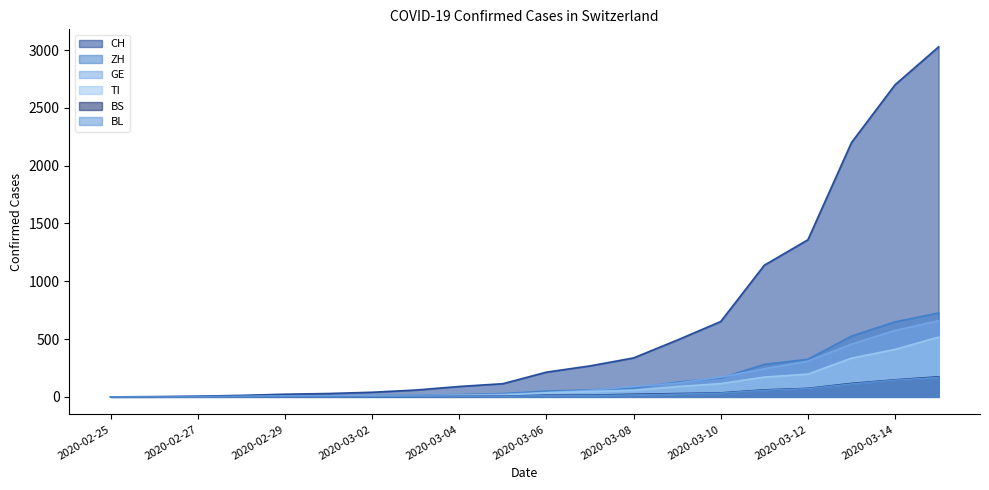

List the series in order of their peak value, highest first.

CH, ZH, GE, TI, BS, BL